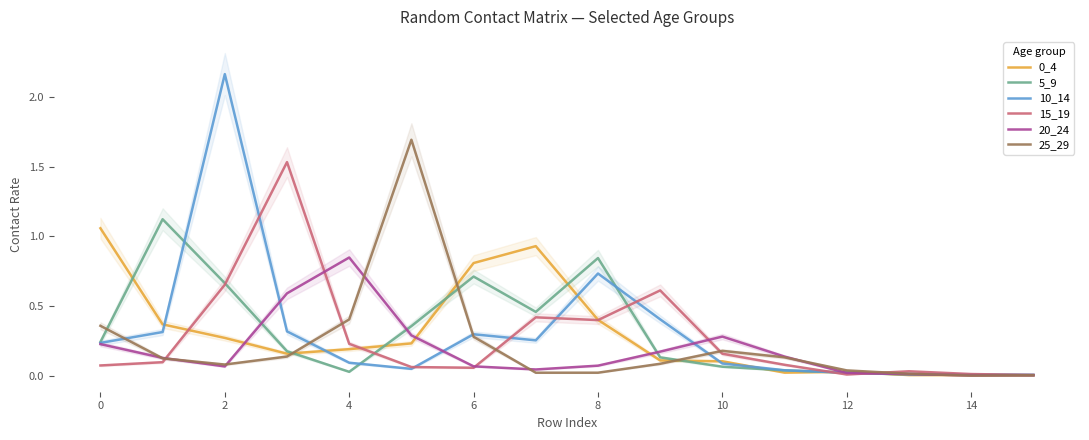

Does the chart have visible grid lines?

No